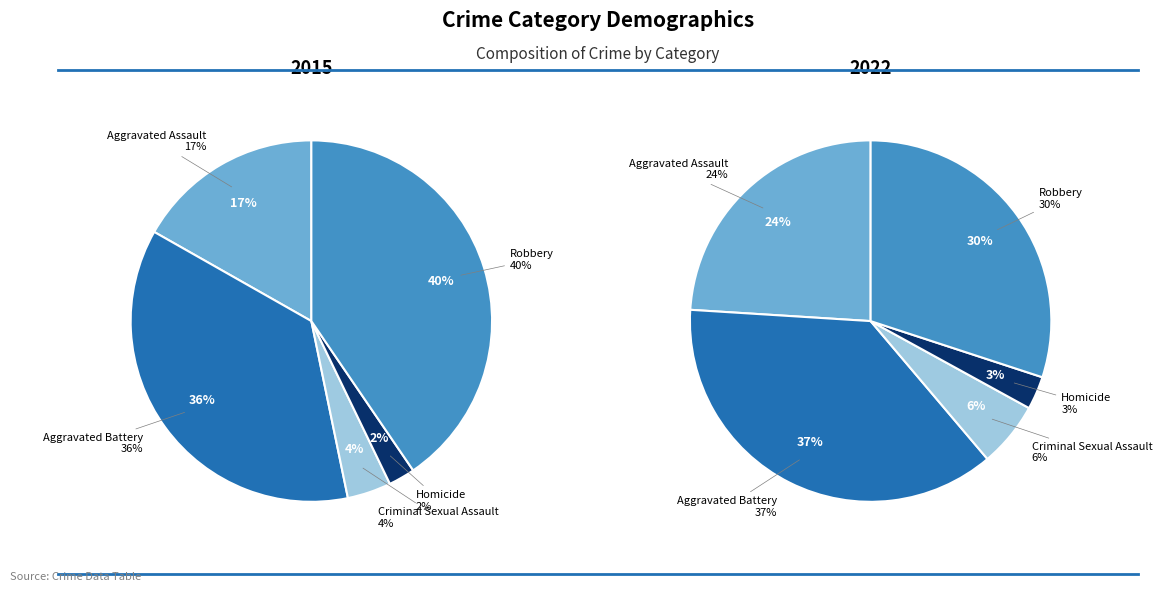

Rank the series by their maximum value, from lowest to highest.

2022, 2015